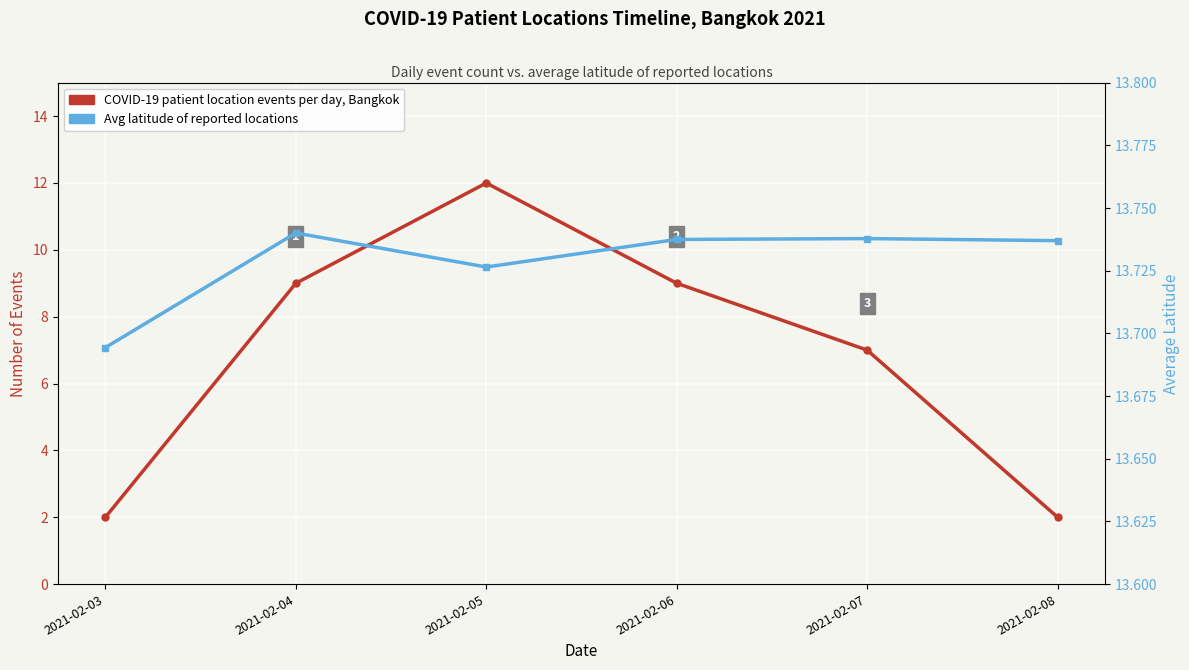

True or false: COVID-19 patient location events per day, Bangkok has more than 2 interior local peaks.

False